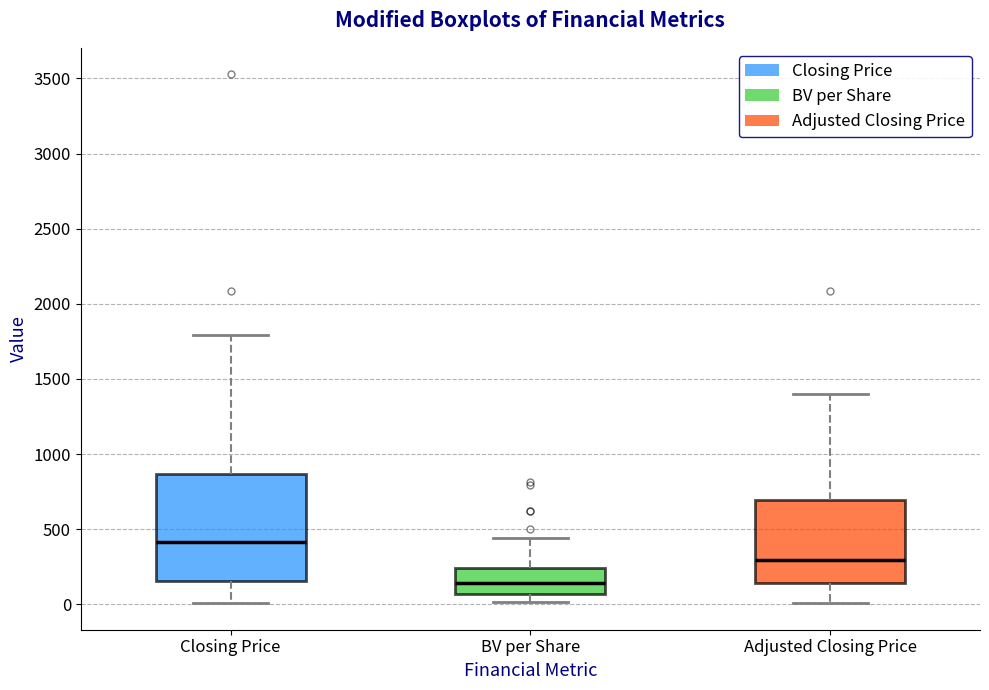

Reading left to right, transcribe this box plot: for each box, give where its median line is, the range the box spans, and where its two whiskers end, as read against the y-axis. The values are not printed on the chart, so give them approximately, as read against the axis.

Closing Price: median 400, box 150 to 850, whiskers 0 to 1800
BV per Share: median 150, box 50 to 250, whiskers 0 to 450
Adjusted Closing Price: median 300, box 150 to 700, whiskers 0 to 1400